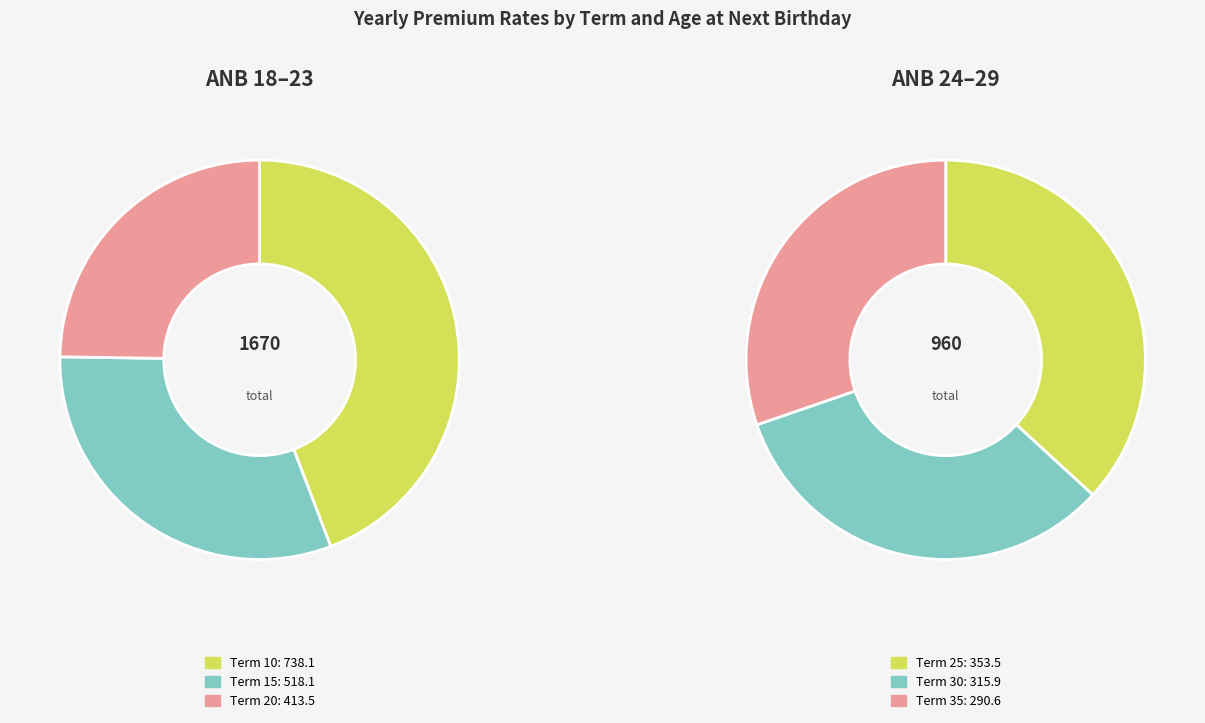

Does ANB 27 represent more than half of the total?

No